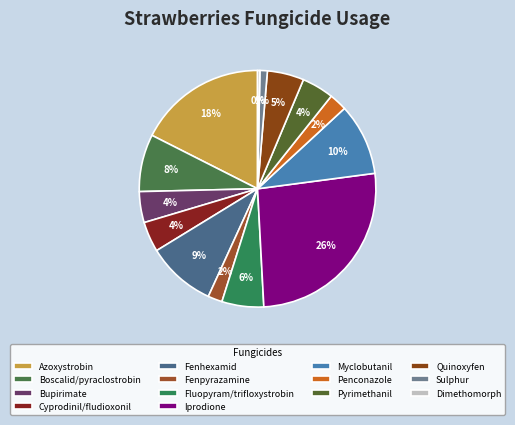

Rank the categories by value from lowest to highest.

Dimethomorph, Sulphur, Fenpyrazamine, Penconazole, Cyprodinil/fludioxonil, Bupirimate, Pyrimethanil, Quinoxyfen, Fluopyram/trifloxystrobin, Boscalid/pyraclostrobin, Fenhexamid, Myclobutanil, Azoxystrobin, Iprodione